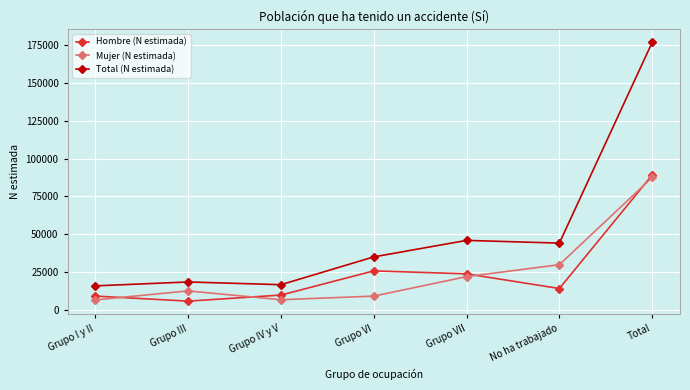

Between Grupo IV y V and Grupo VI, which series saw the biggest shift?

Total (N estimada)